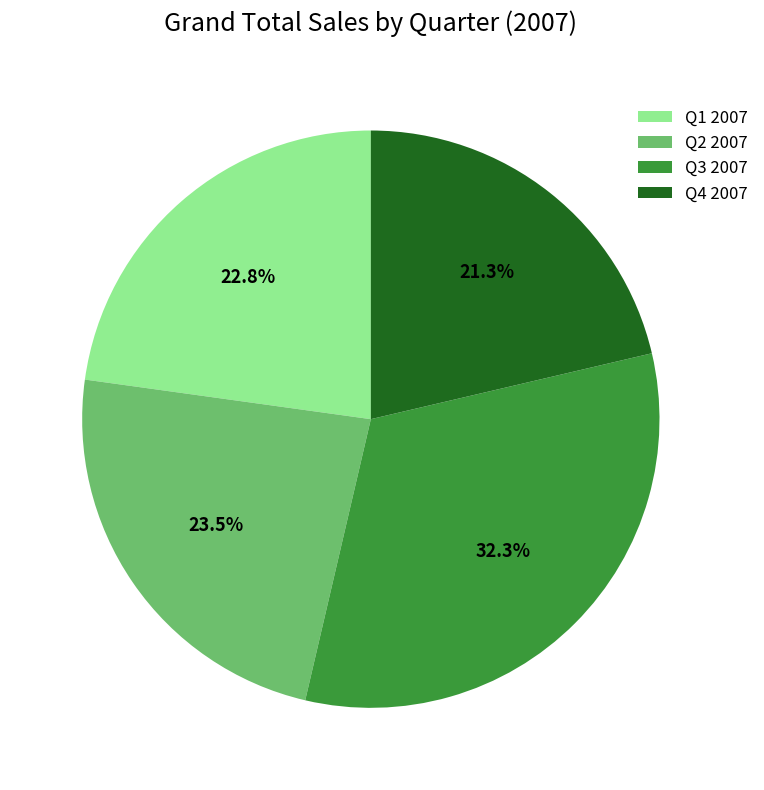

How many segments does this pie chart have?

4